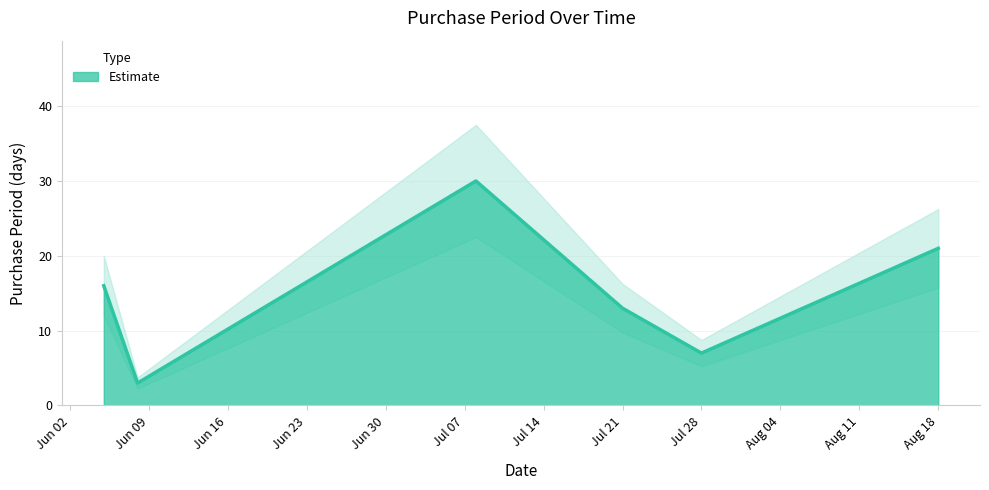

How many values exceed 16?

2